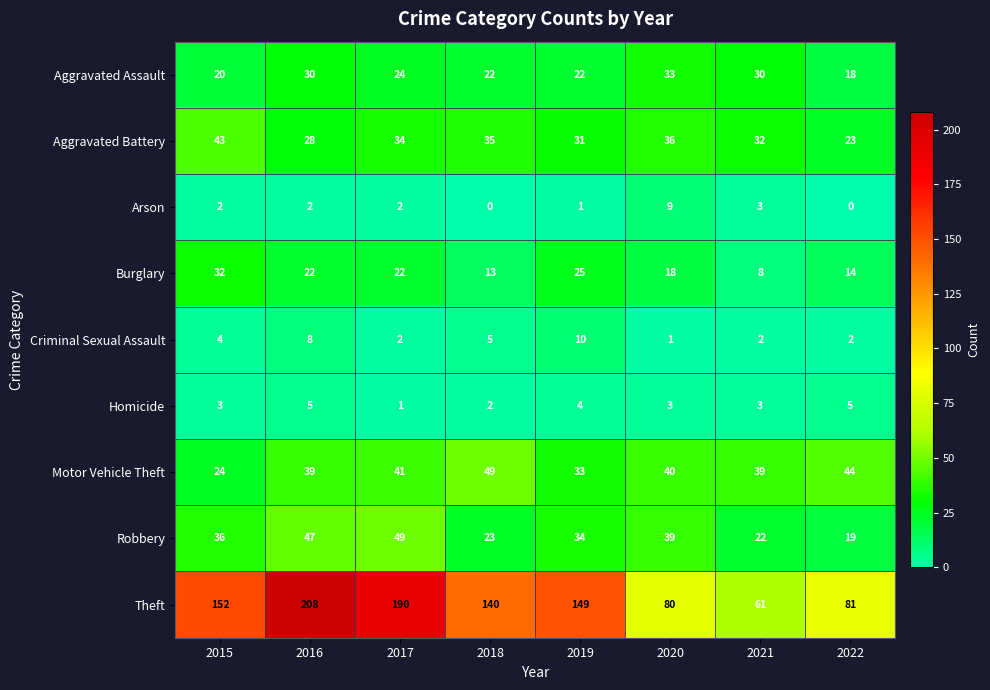

How many series are shown in this chart?

9